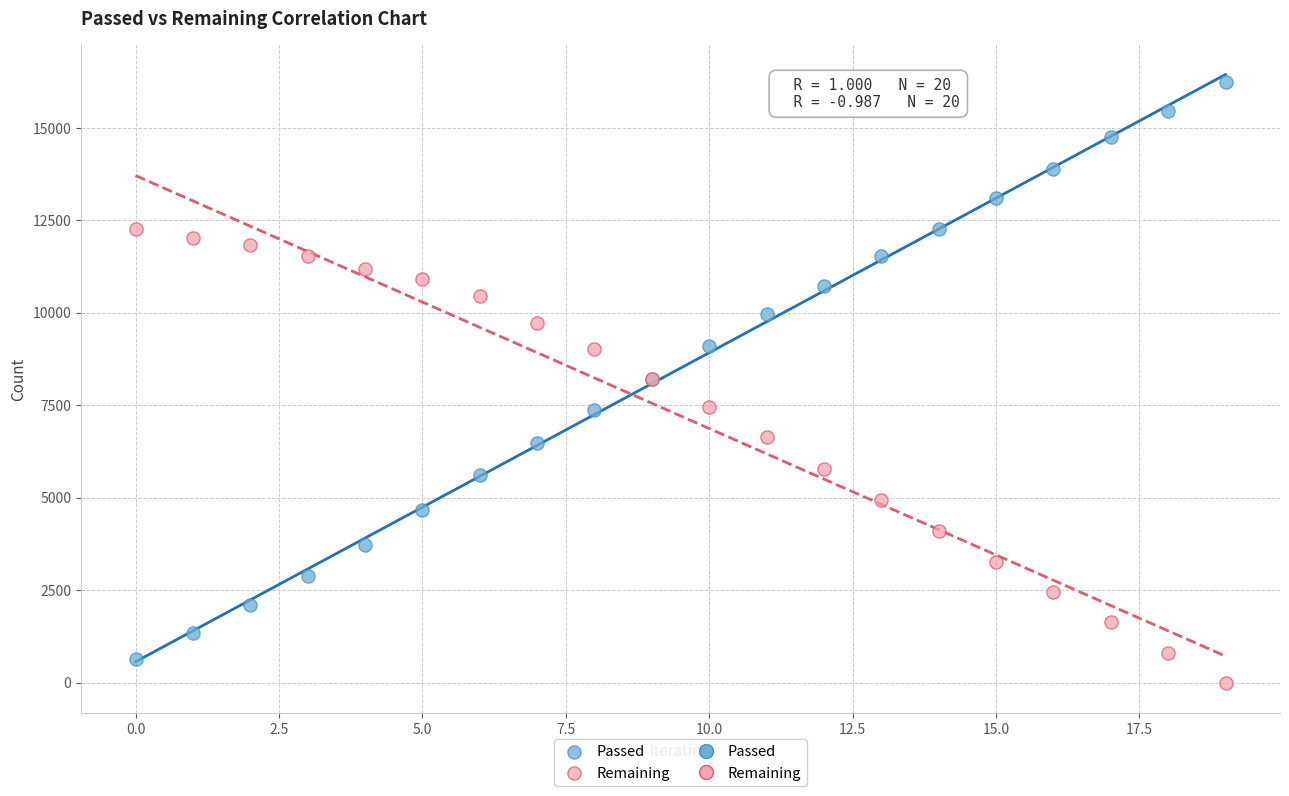

Which series contains the highest Y value?

Passed